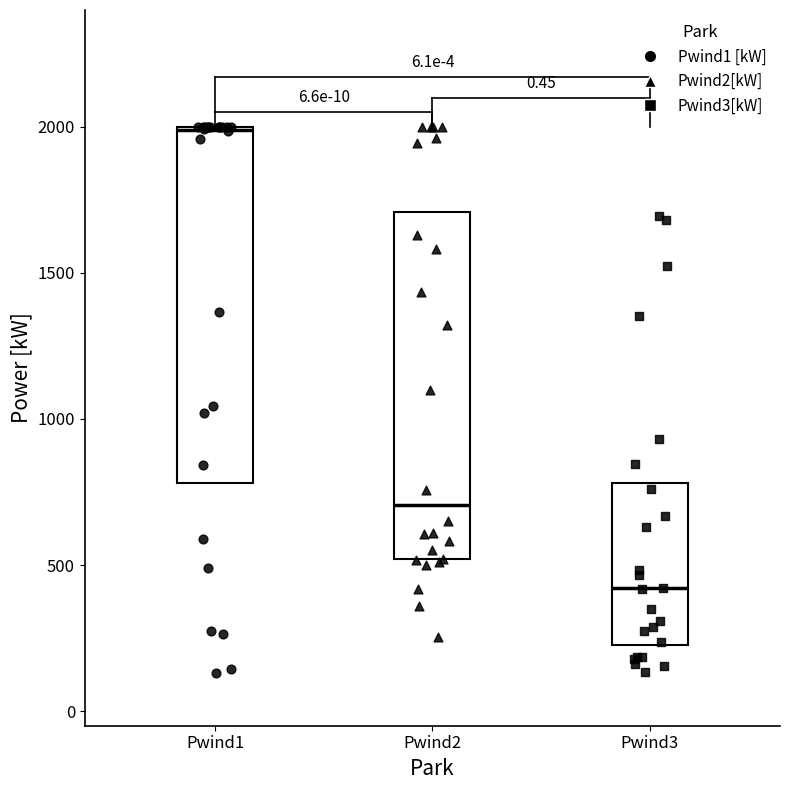

Reading left to right, read every box against the y-axis: the position of its median line, the range the box covers, and the ends of its whiskers. The values are not printed on the chart, so give them approximately, as read against the axis.

Pwind1: median 2000, box 800 to 2000, whiskers 150 to 2000
Pwind2: median 700, box 500 to 1700, whiskers 250 to 2000
Pwind3: median 400, box 250 to 800, whiskers 150 to 1500